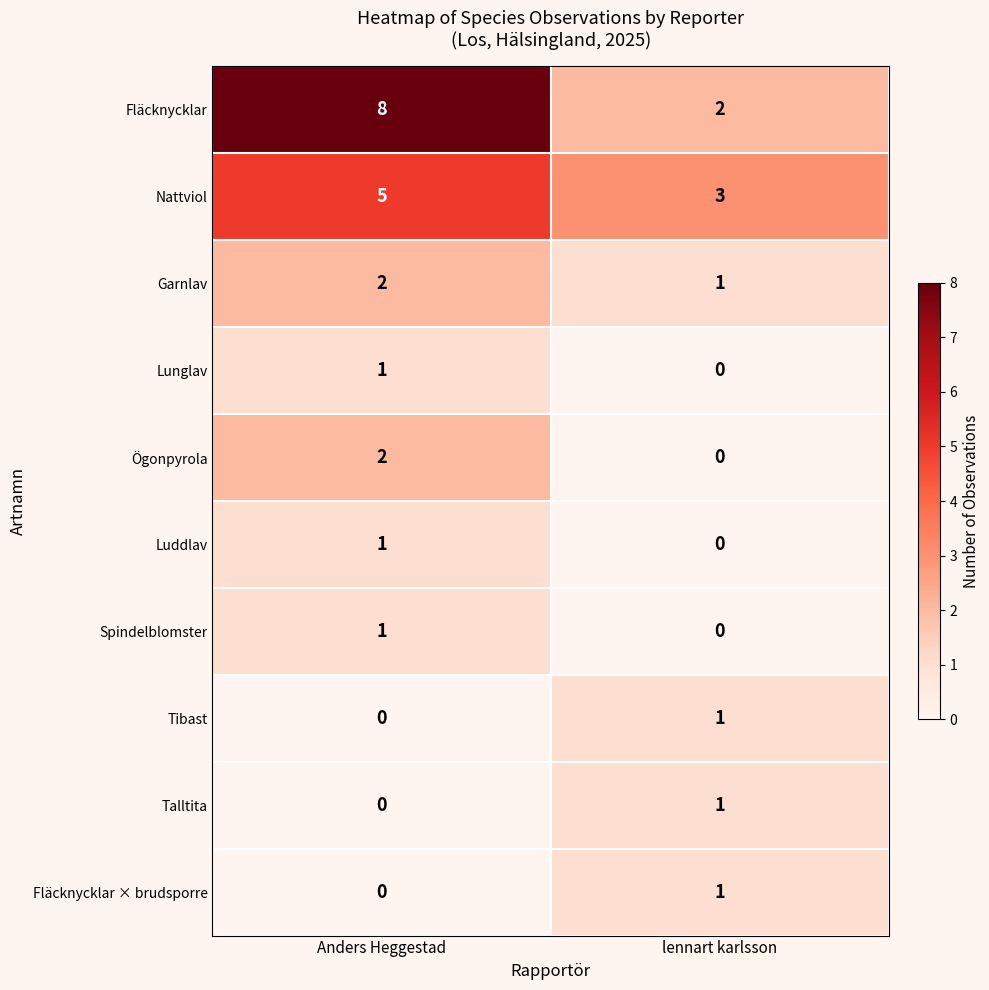

Reading right to left, extract all data points from this chart.

Fläcknycklar: 2	8
Nattviol: 3	5
Garnlav: 1	2
Lunglav: 0	1
Ögonpyrola: 0	2
Luddlav: 0	1
Spindelblomster: 0	1
Tibast: 1	0
Talltita: 1	0
Fläcknycklar × brudsporre: 1	0